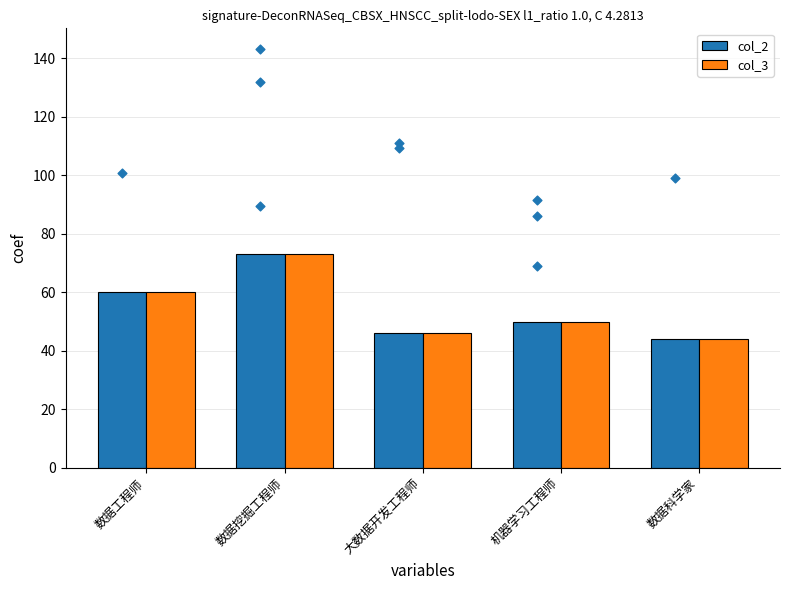

What are all the series names shown in the legend?

col_2, col_3